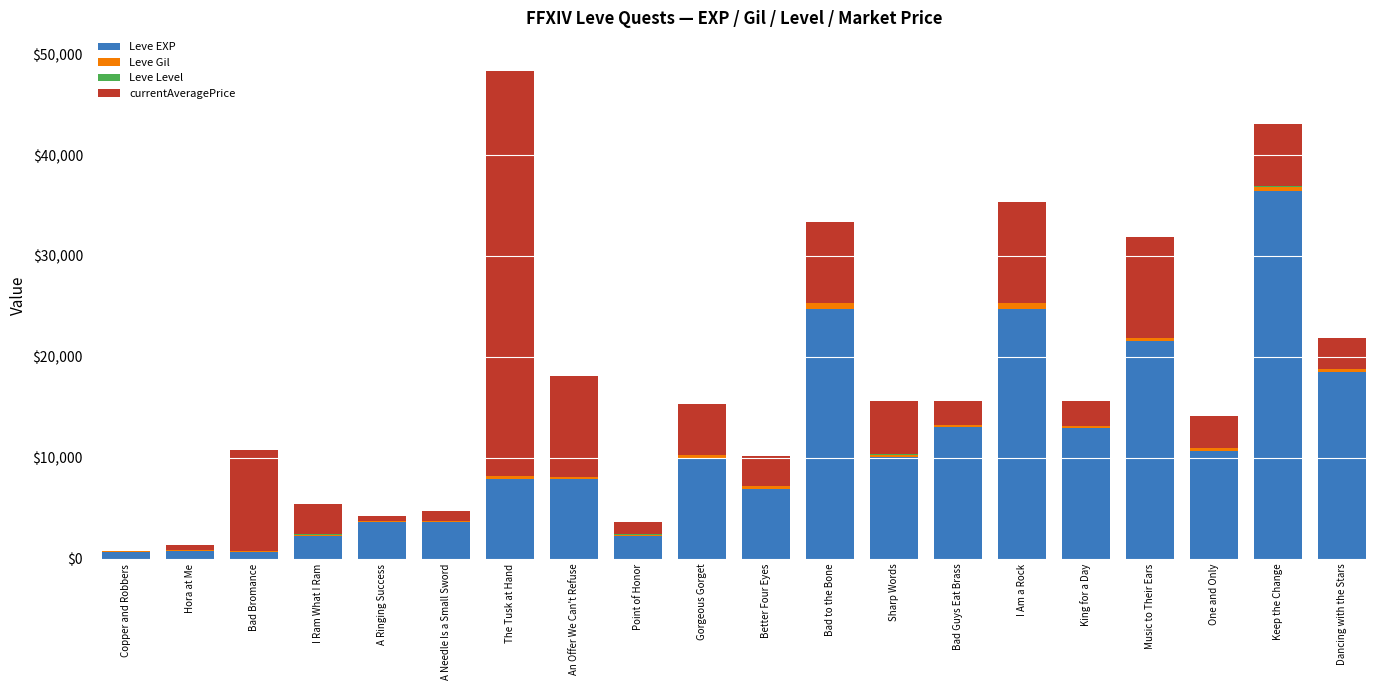

Which category has the highest value in the Leve EXP series?

Keep the Change